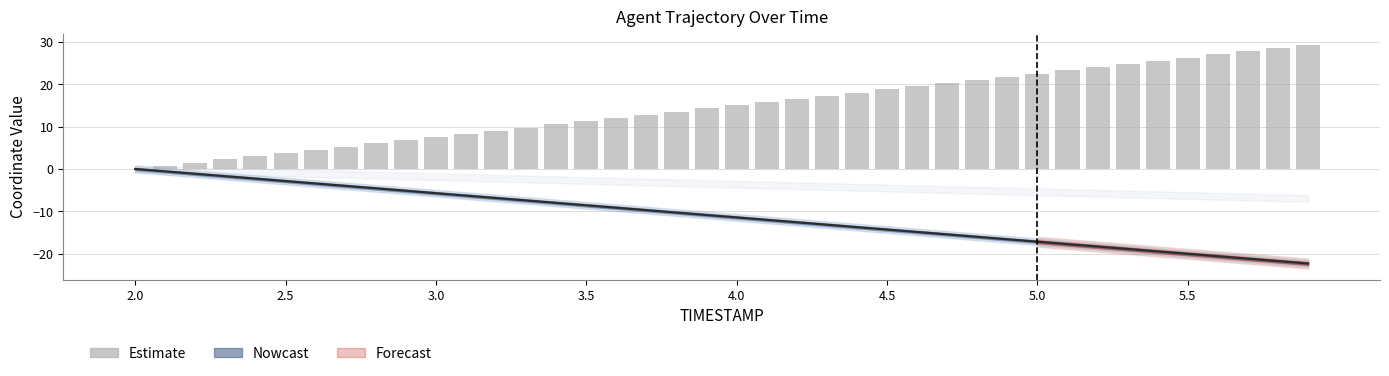

What is the value of the 25th bar from the left?

18.1